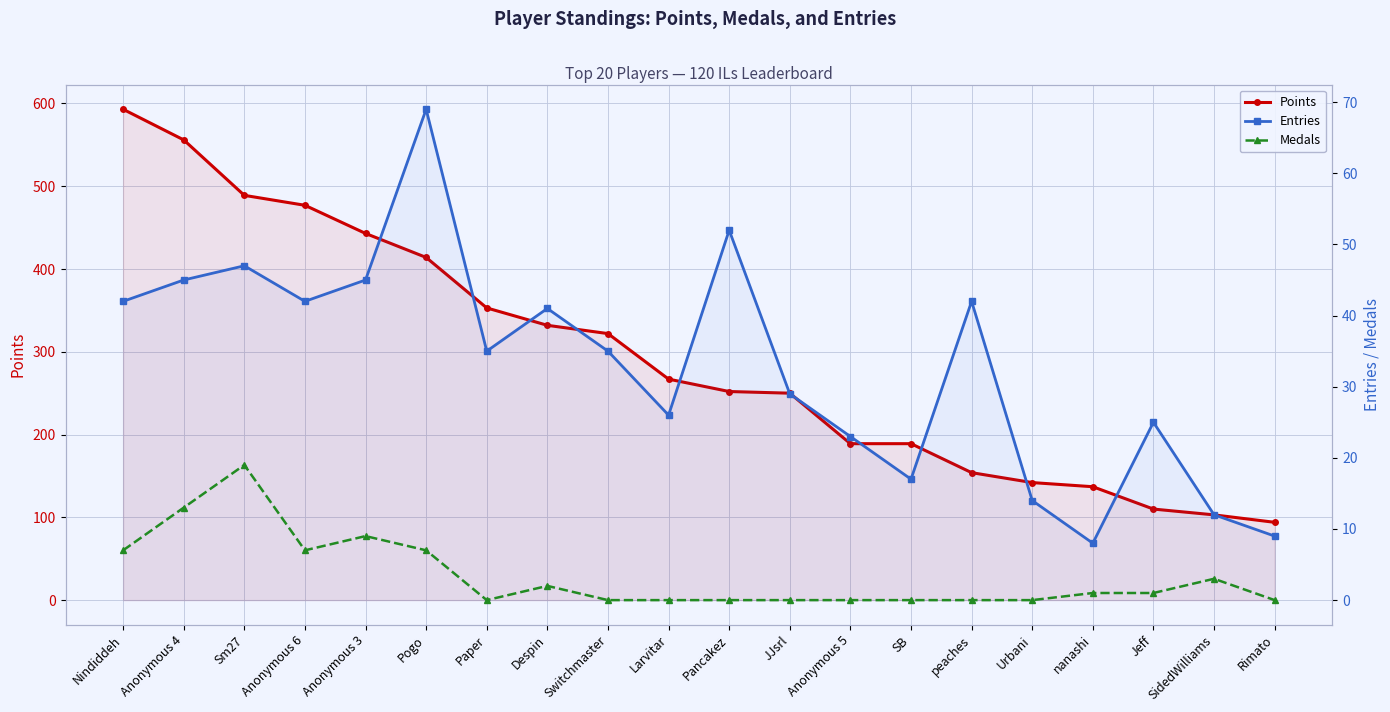

The Points series shows 391 at Larvitar. True or false?

False